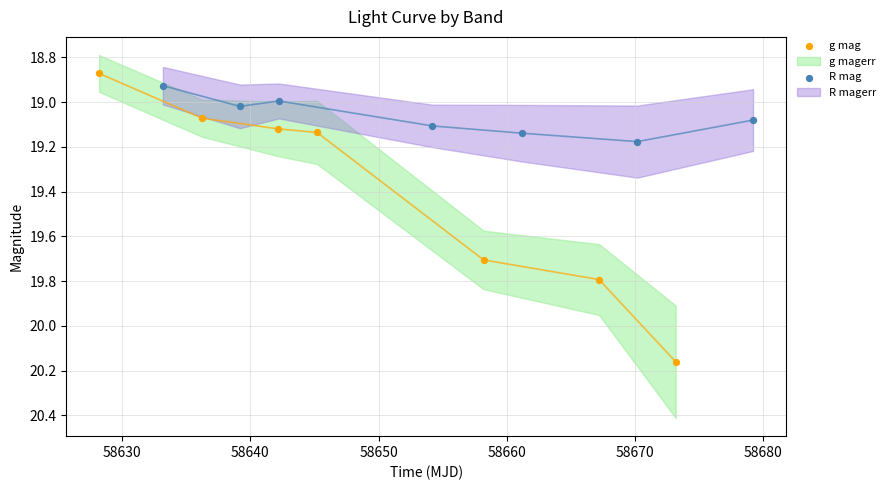

Which series has the largest Y range (max minus min)?

g mag